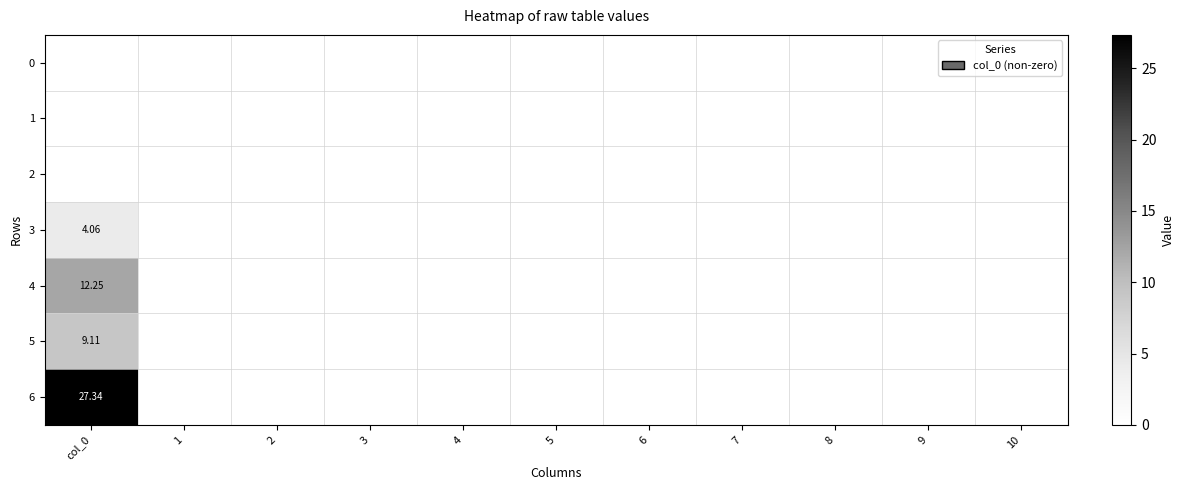

At which category is the sum across all series the highest?

col_0